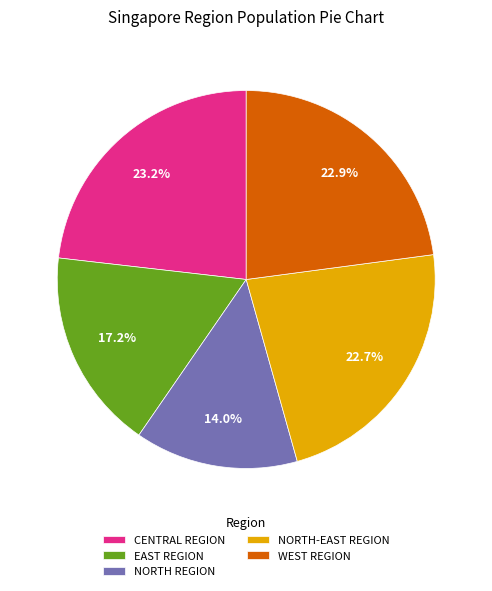

True or false: EAST REGION accounts for 31% of the total.

False